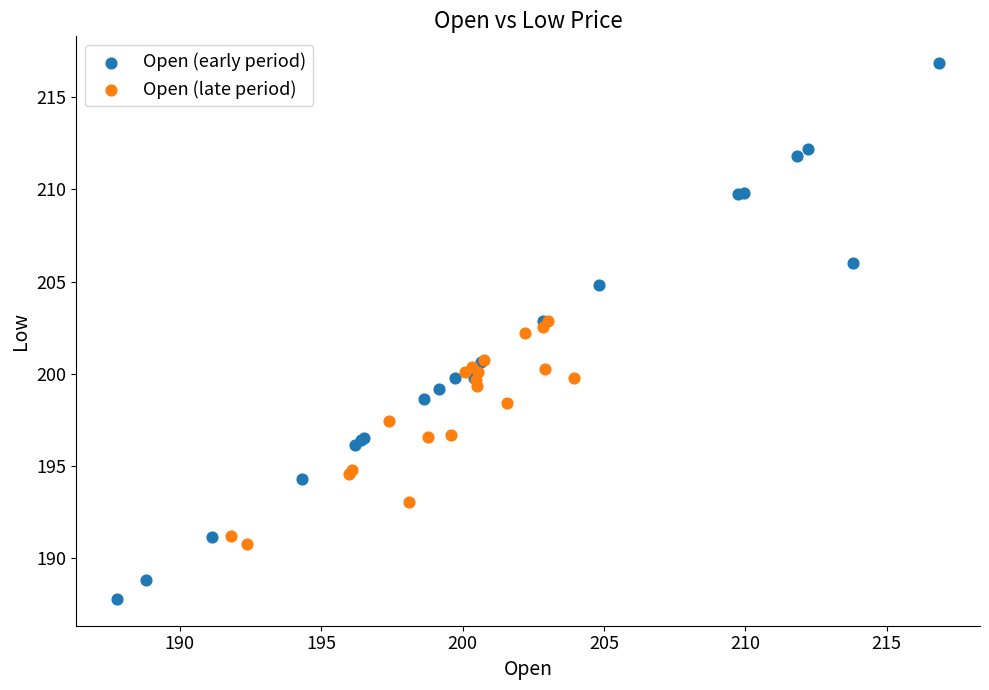

What are all the series names shown in the legend?

Open (early period), Open (late period)